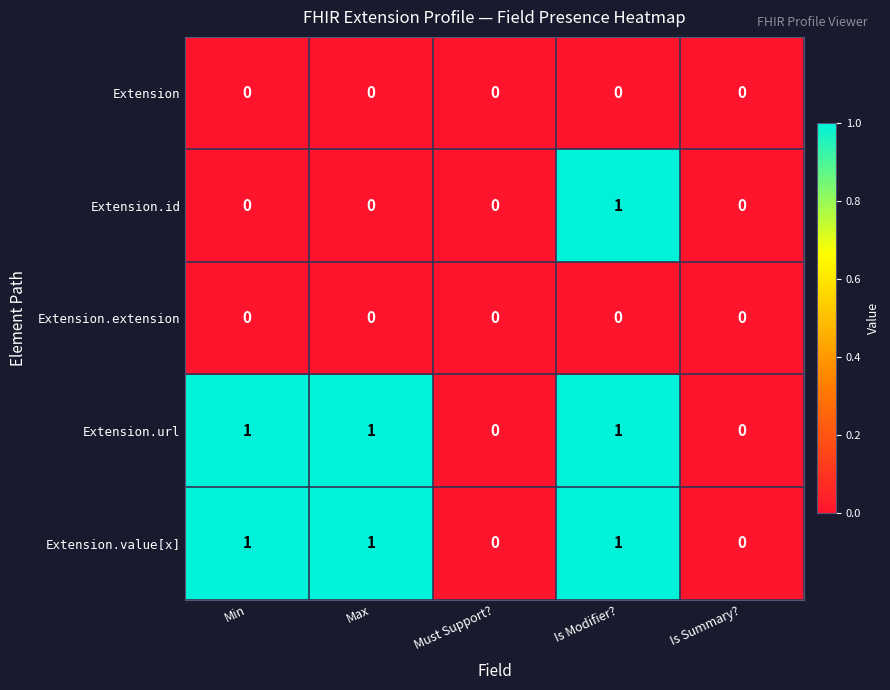

The value of Extension.value[x] at Must Support? is 0. True or false?

True